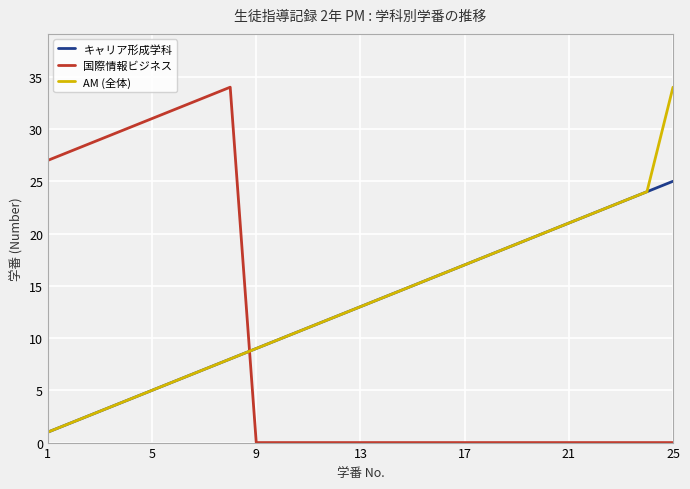

What is the maximum value shown in the chart?

34